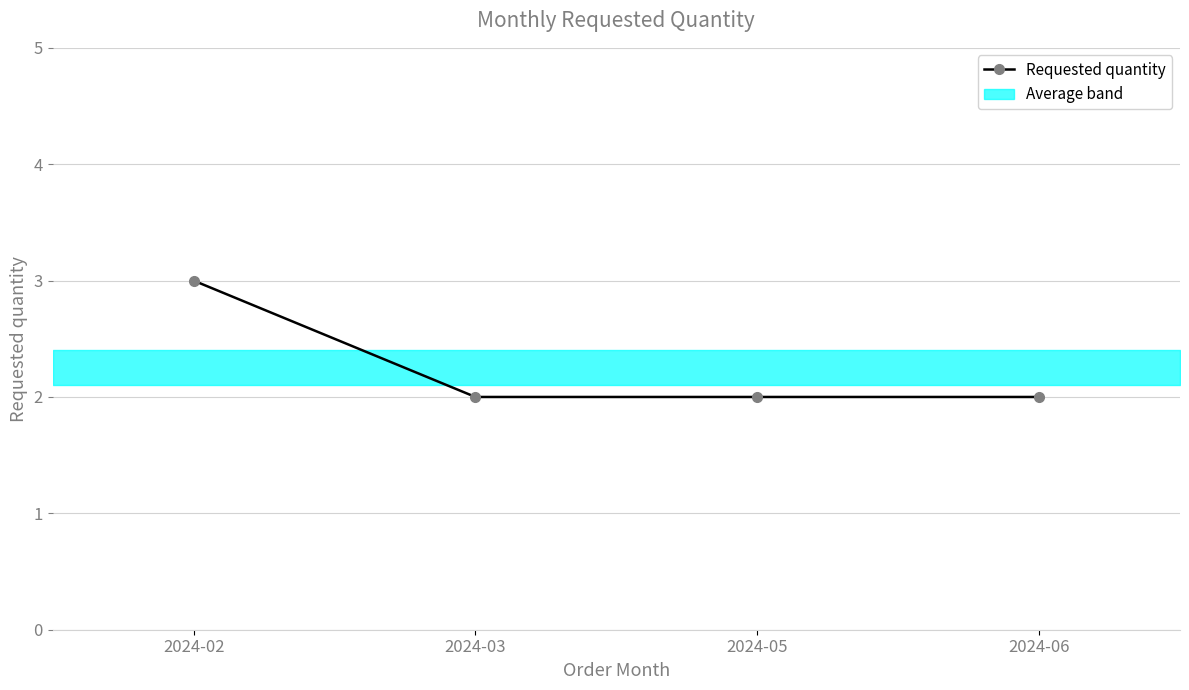

The value at 2024-03 is 3. True or false?

False